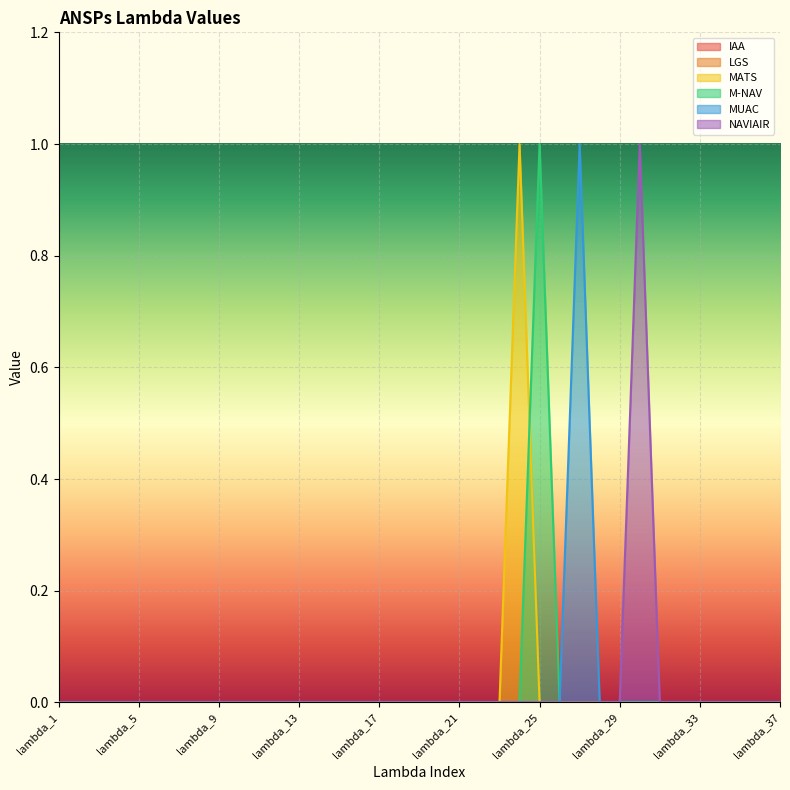

Where is the first local maximum for MATS?

lambda_24